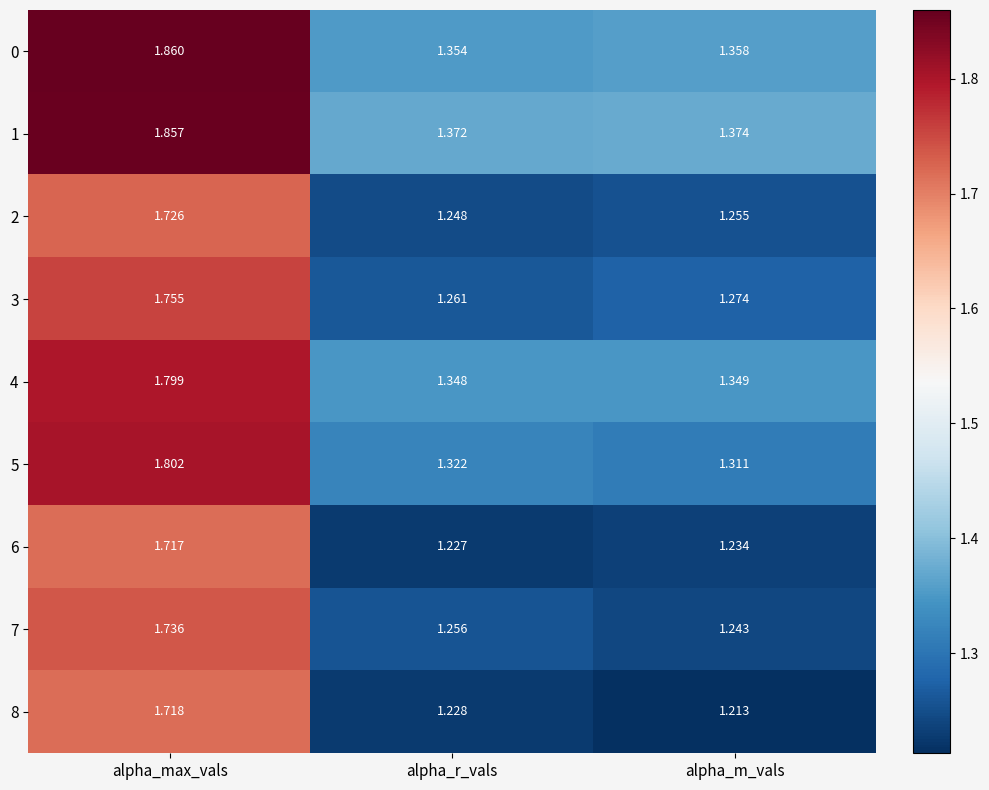

At how many categories does at least one series exceed 1?

3